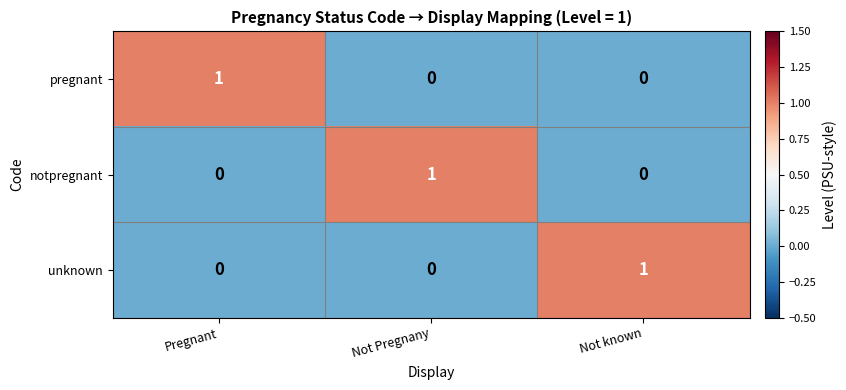

True or false: unknown has a value of 0 at Not known.

False